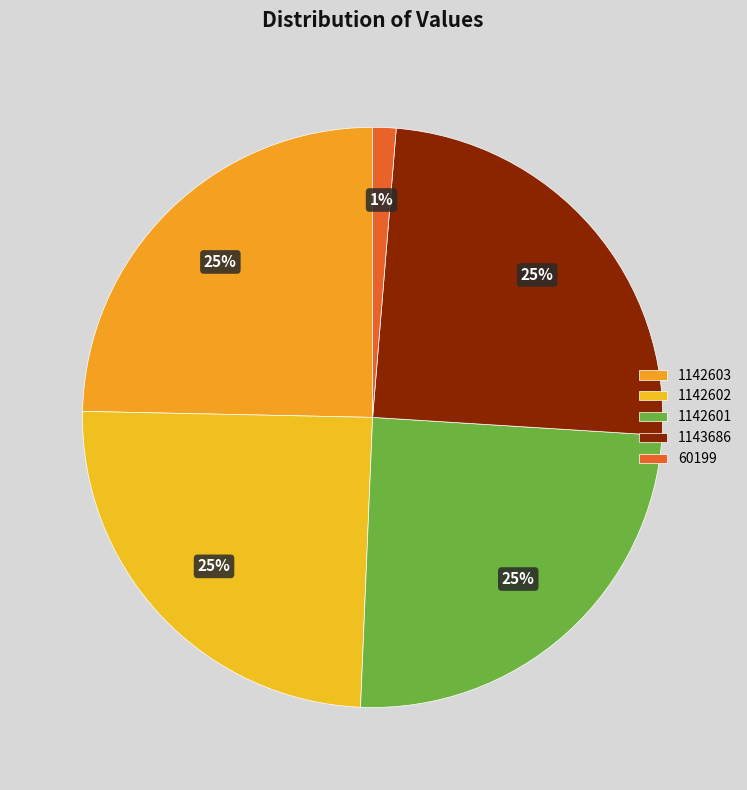

Which has a higher value, 1142602 or 60199?

1142602